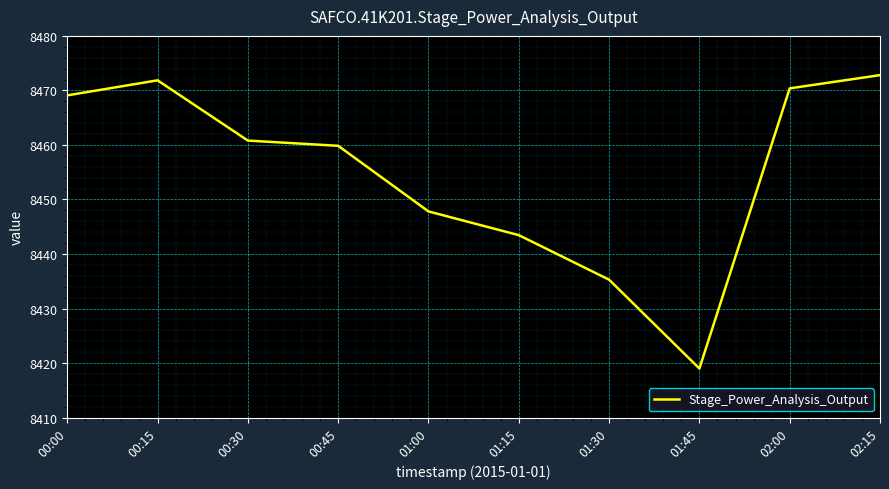

Reading left to right, what are all the values shown in this chart?

8469.1	8471.8	8460.8	8459.8	8447.8	8443.5	8435.3	8419.0	8470.4	8472.8